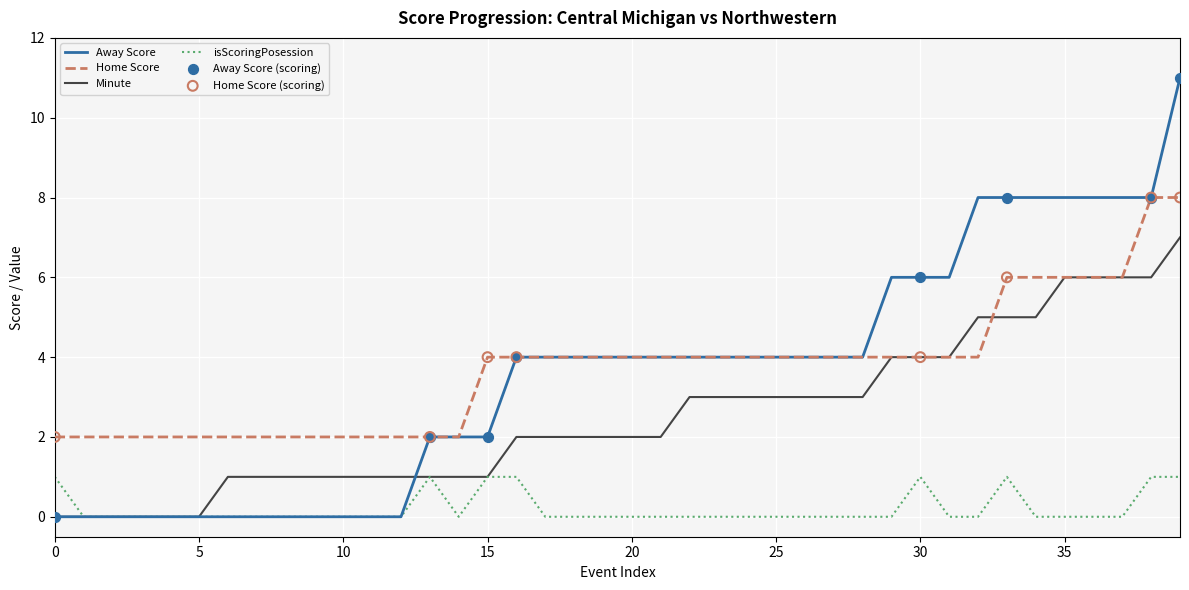

Which series has the largest total across all categories?

Home Score